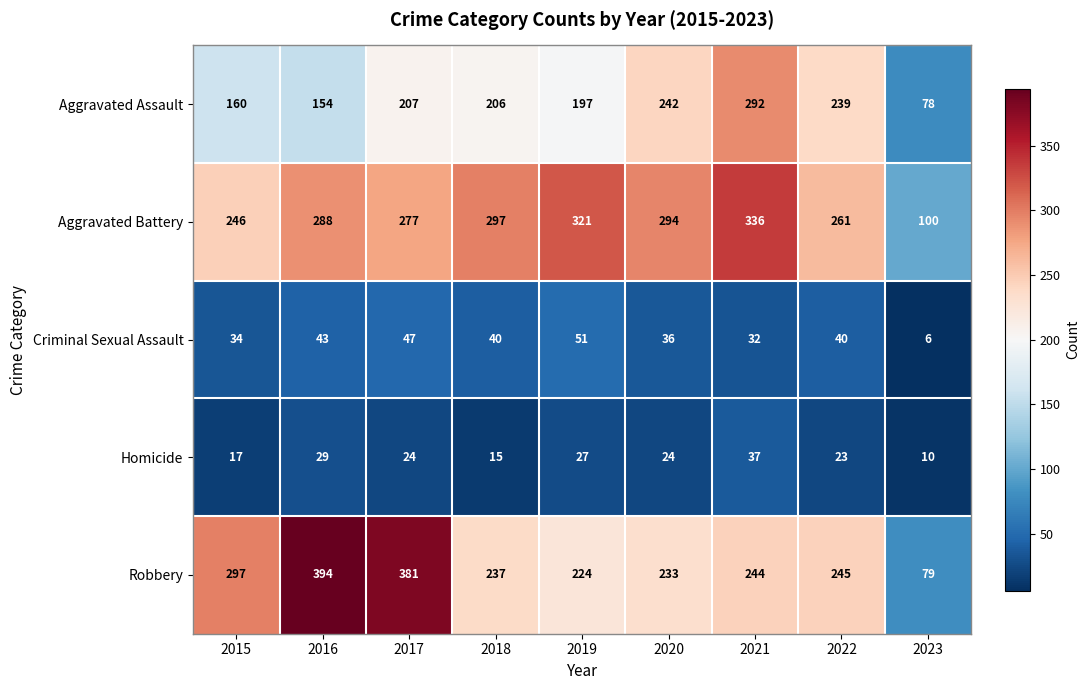

At how many categories does at least one series exceed 268?

7